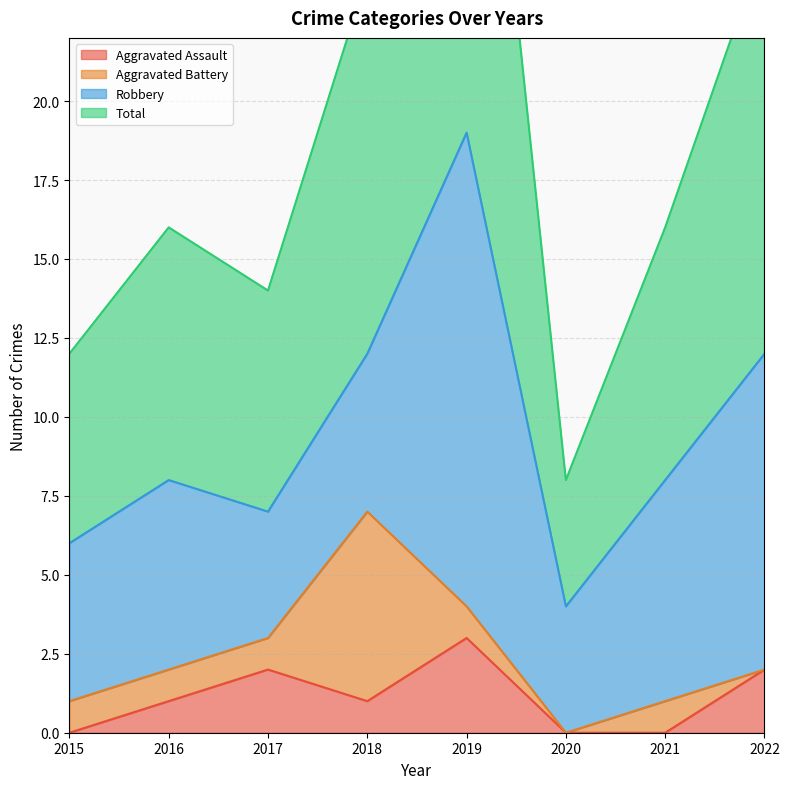

Which series changed the most between 2016 and 2021?

Aggravated Assault